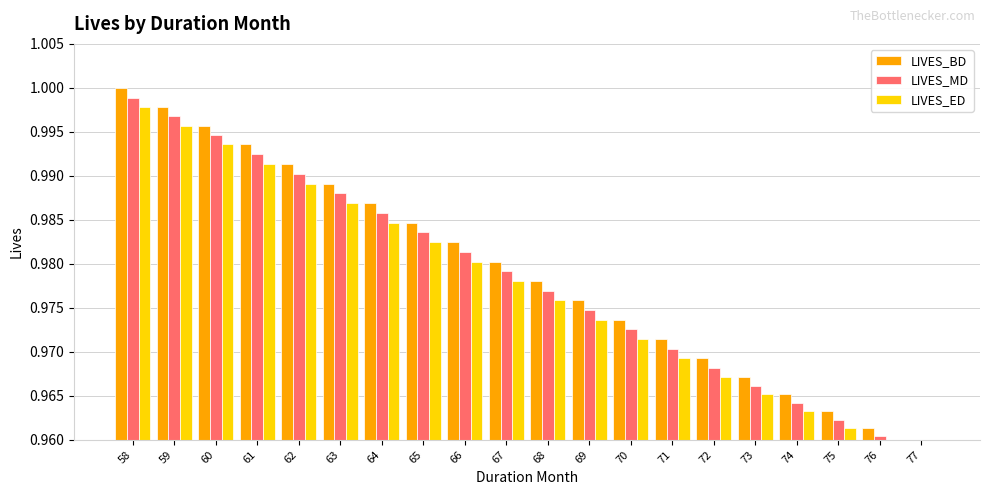

What are all the series names shown in the legend?

LIVES_BD, LIVES_MD, LIVES_ED